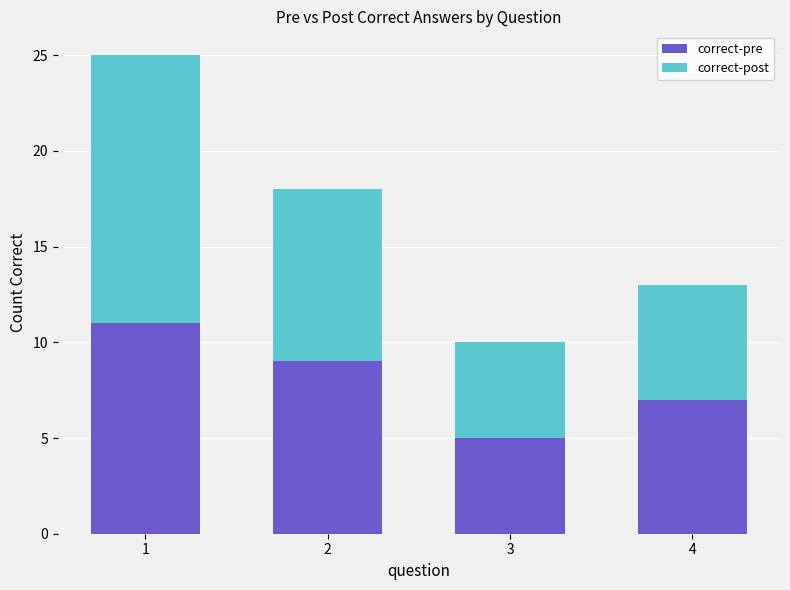

What is the minimum value for correct-pre?

5